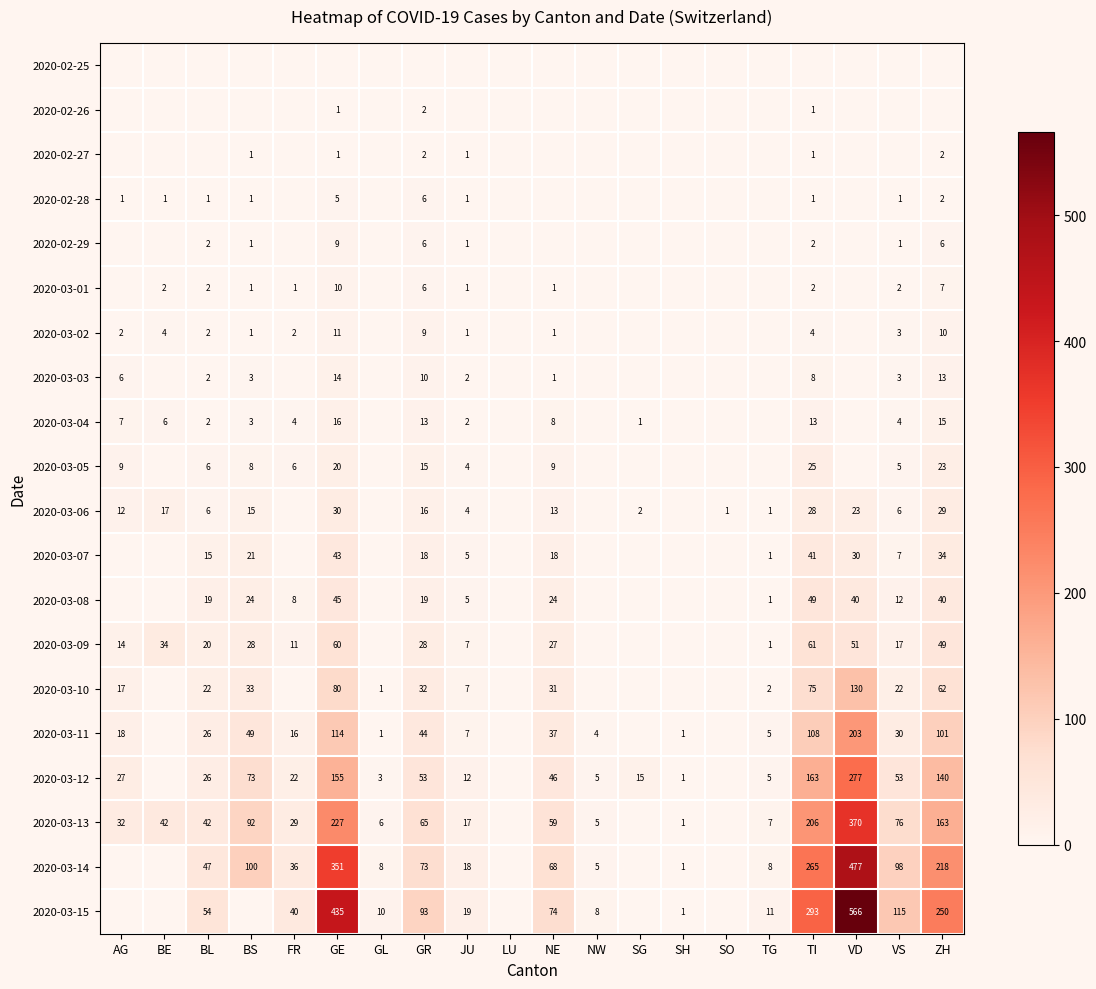

Which category has the lowest value across all series?

AG